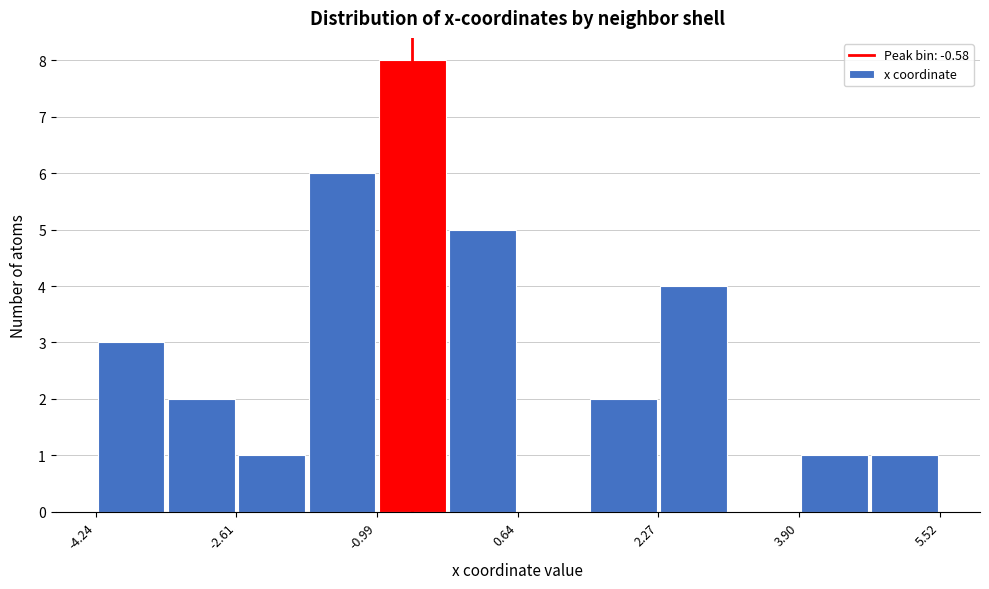

Reading left to right, list every bar in this chart as the range it spans on the x-axis followed by its height. Neither the bar edges nor the heights are printed on the chart, so give them approximately, as read against the axes.

-4.2 to -3.4: 3
-3.4 to -2.6: 2
-2.6 to -1.8: 1
-1.8 to -1.0: 6
-1.0 to -0.2: 8
-0.2 to 0.6: 5
0.6 to 1.4: 0
1.4 to 2.2: 2
2.2 to 3.0: 4
3.0 to 3.8: 0
3.8 to 4.8: 1
4.8 to 5.6: 1